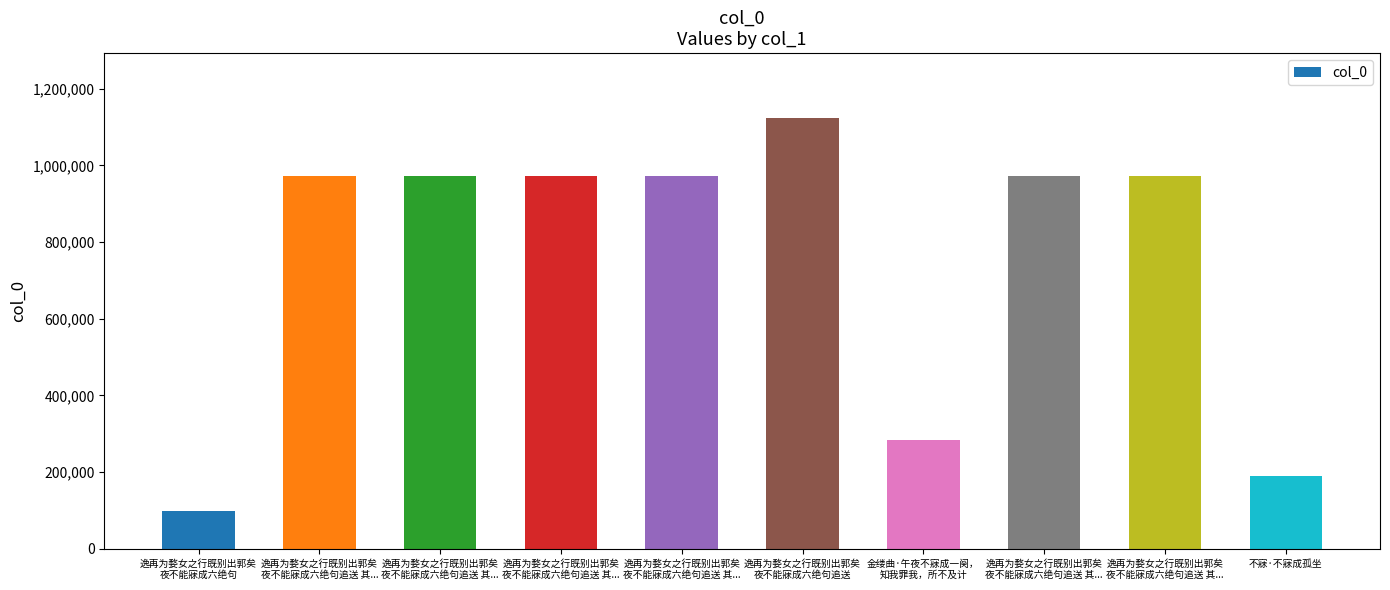

How many values are below 971855?

5